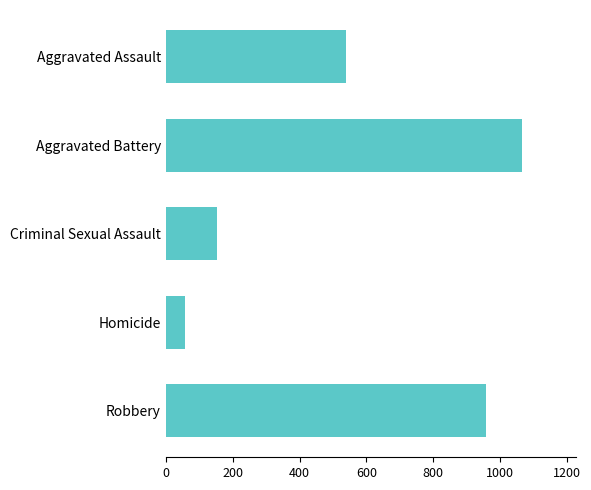

Is it true that the value at Aggravated Assault is 540?

True